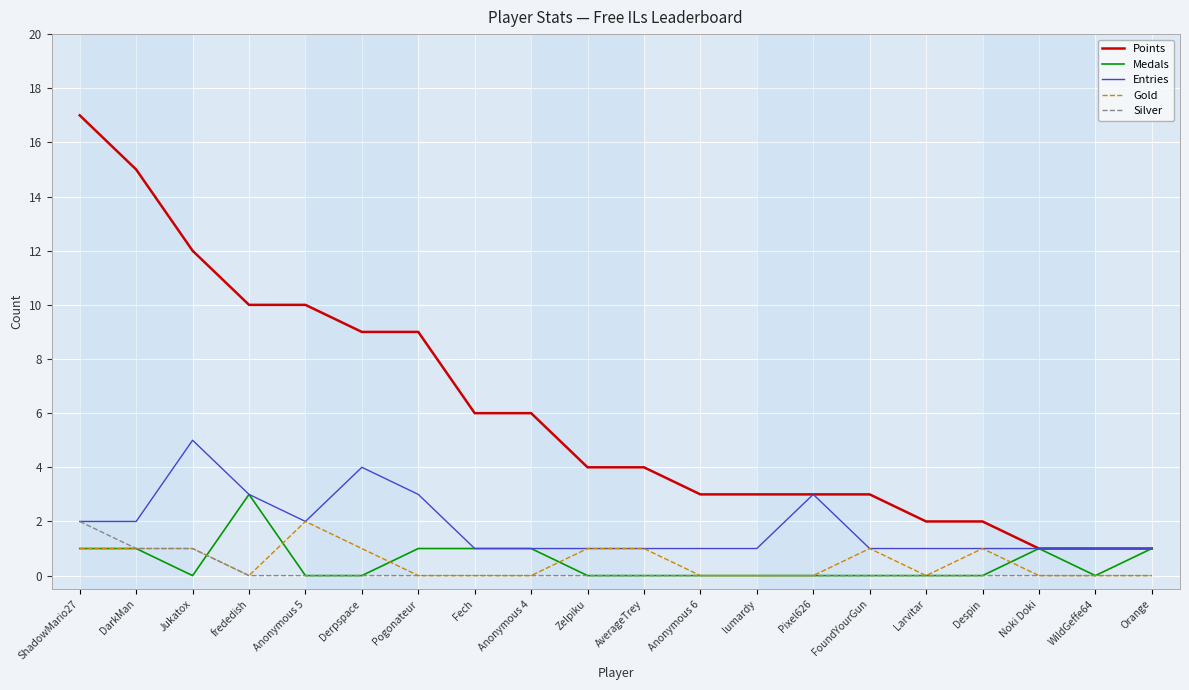

Is the value of Silver at Pixel626 greater than the value of Entries at Zelpiku?

No